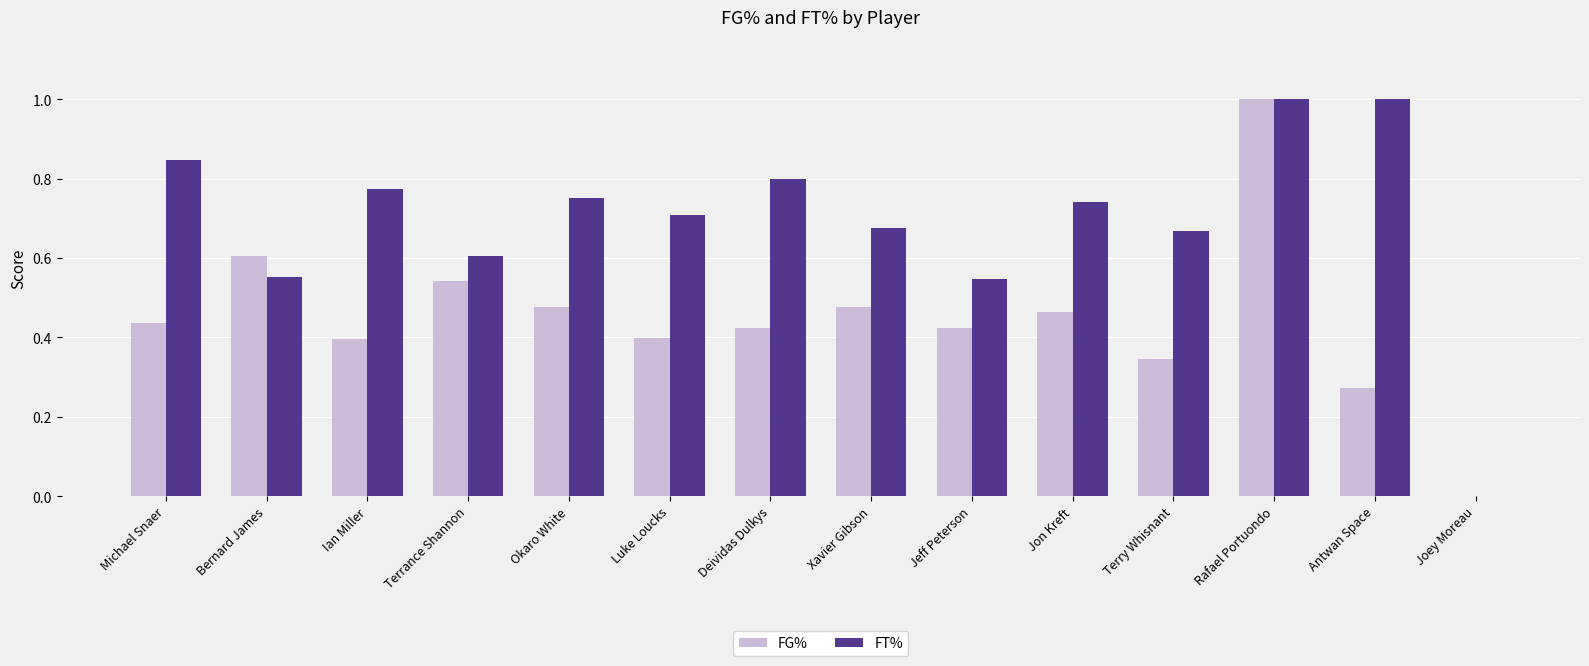

True or false: FG% has a value of 0.6 at Rafael Portuondo.

False